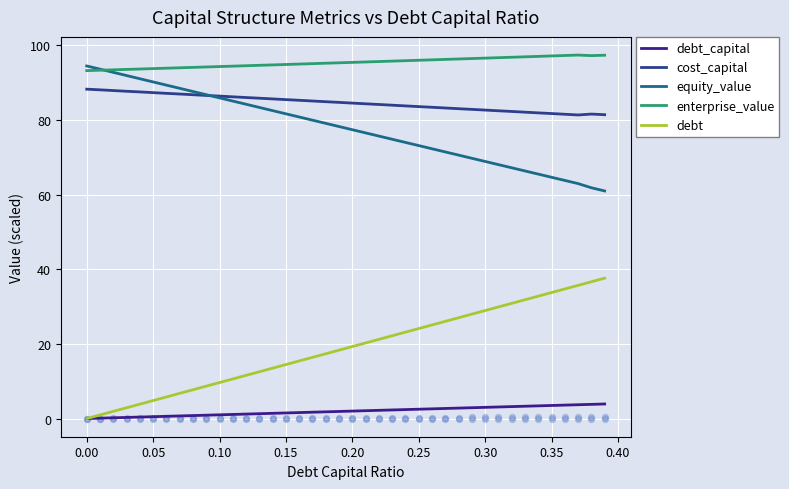

Which series reaches the maximum Y coordinate?

enterprise_value